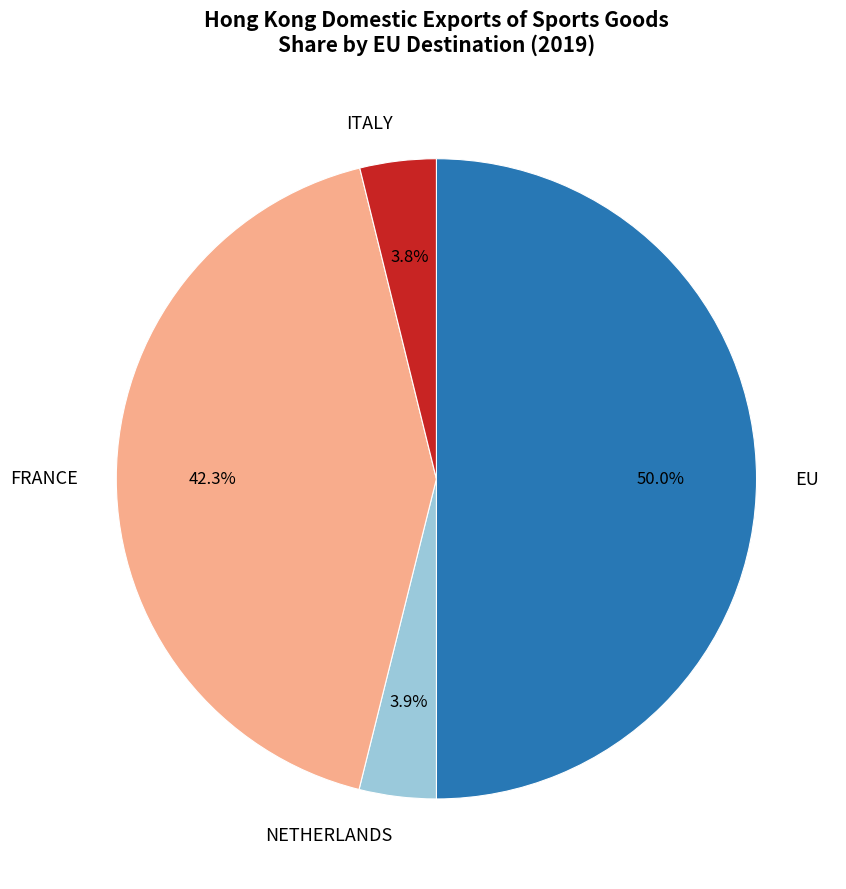

Which slice is the largest?

EU